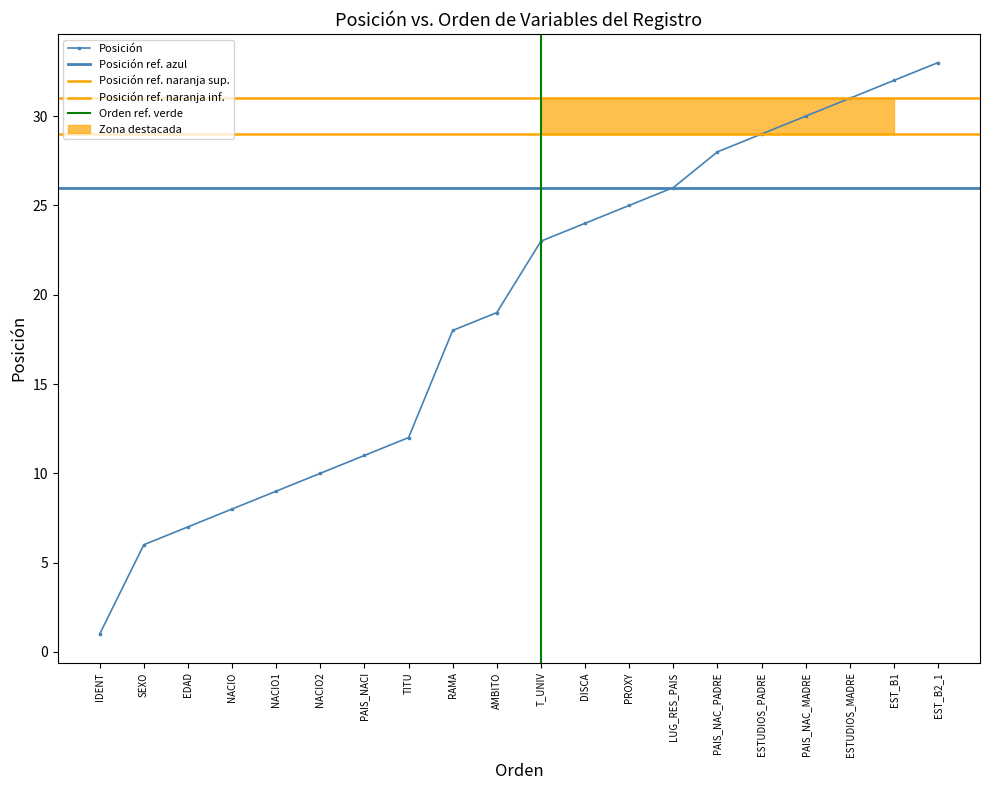

At which category does the chart reach its peak across all series?

EST_B2_1